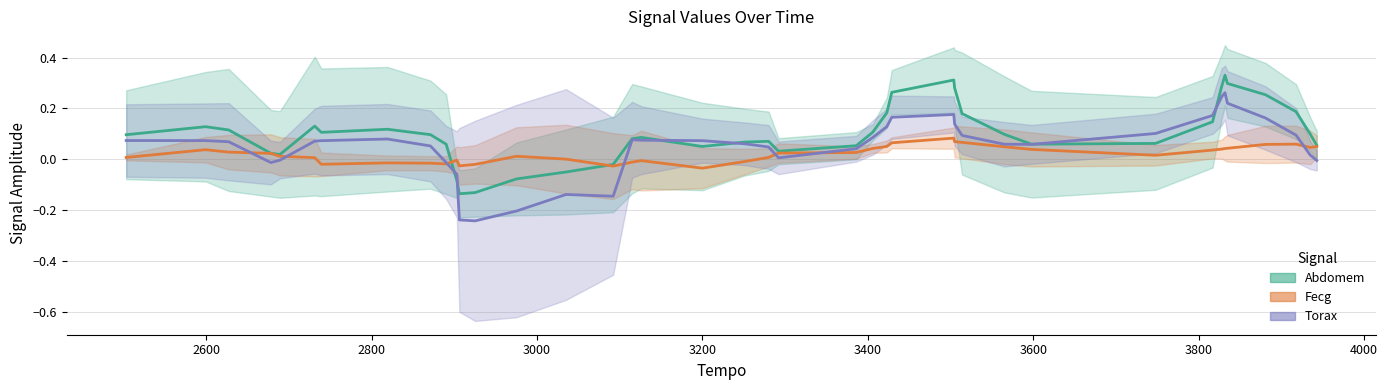

Reading left to right, list all the values displayed in this chart.

Abdomem: 0.1	0.1	0.1	0.0	0.0	0.1	0.1	0.1	0.1	0.1	-0.1	-0.1	-0.1	-0.1	-0.1	-0.0	0.1	0.1	0.1	0.1	0.1	0.0	0.1	0.1	0.2	0.3	0.3	0.3	0.2	0.1	0.1	0.1	0.1	0.3	0.3	0.3	0.3	0.2	0.1	0.1
Fecg: 0.0	0.0	0.0	0.0	0.0	0.0	-0.0	-0.0	-0.0	-0.0	-0.0	-0.0	-0.0	0.0	0.0	-0.0	-0.0	-0.0	-0.0	-0.0	0.0	0.0	0.0	0.0	0.1	0.1	0.1	0.1	0.1	0.0	0.0	0.0	0.0	0.0	0.0	0.0	0.1	0.1	0.0	0.1
Torax: 0.1	0.1	0.1	-0.0	-0.0	0.1	0.1	0.1	0.1	-0.0	-0.1	-0.2	-0.2	-0.2	-0.1	-0.1	0.1	0.1	0.1	0.1	0.0	0.0	0.0	0.1	0.1	0.2	0.2	0.1	0.1	0.1	0.1	0.1	0.2	0.2	0.3	0.2	0.2	0.1	0.0	-0.0